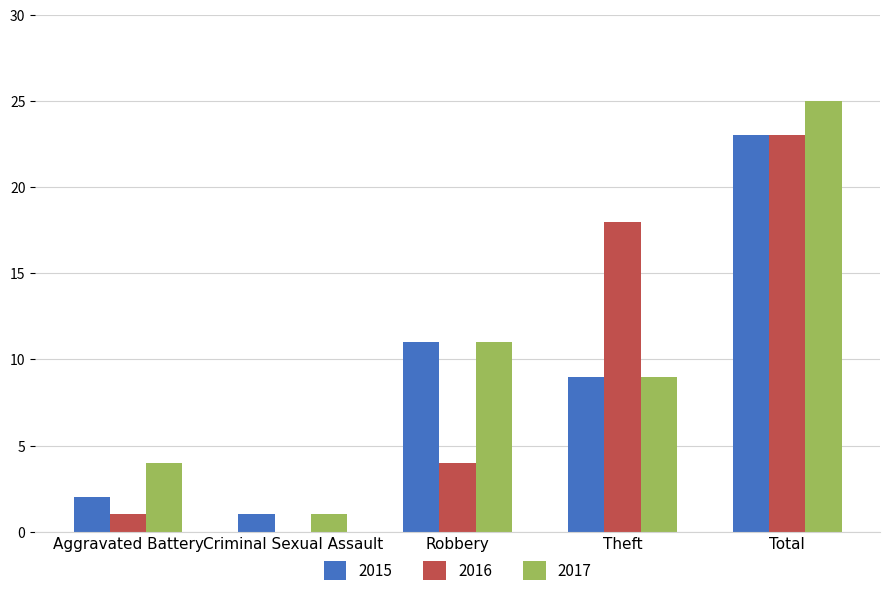

Which series has the largest range (max minus min)?

2017